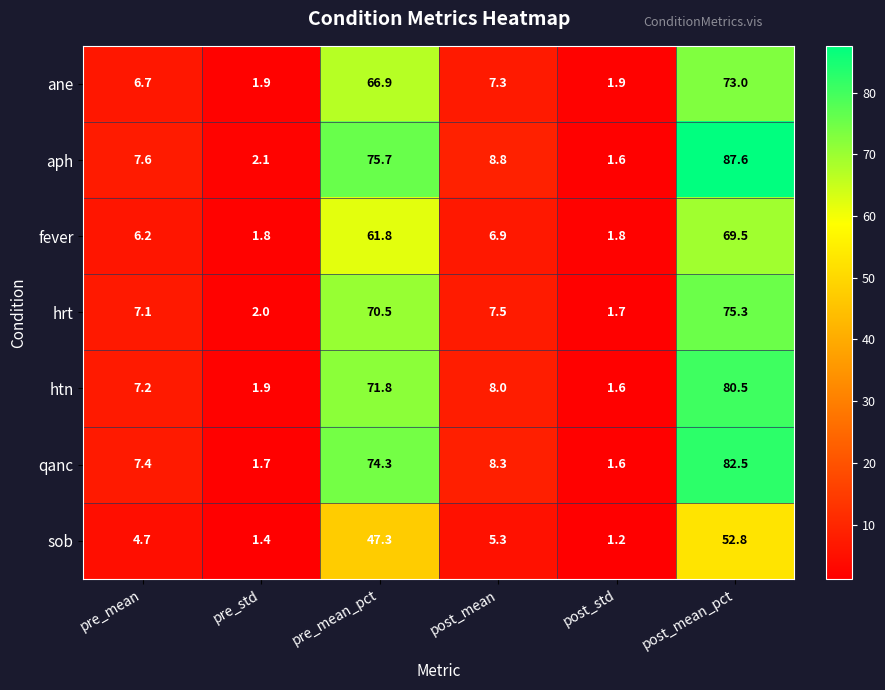

List the series in order of their peak value, highest first.

aph, qanc, htn, hrt, ane, fever, sob